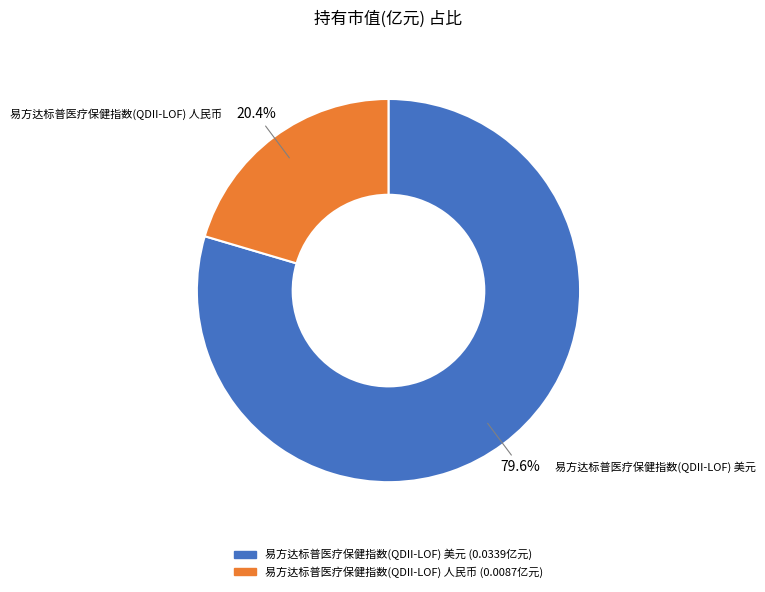

Does 易方达标普医疗保健指数(QDII-LOF) 人民币 represent more than half of the total?

No